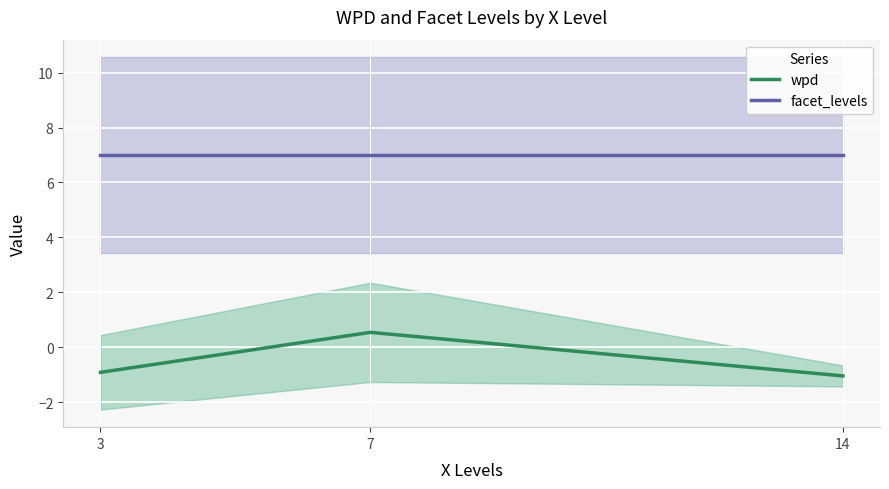

Rank the series by their maximum value, from highest to lowest.

facet_levels, wpd